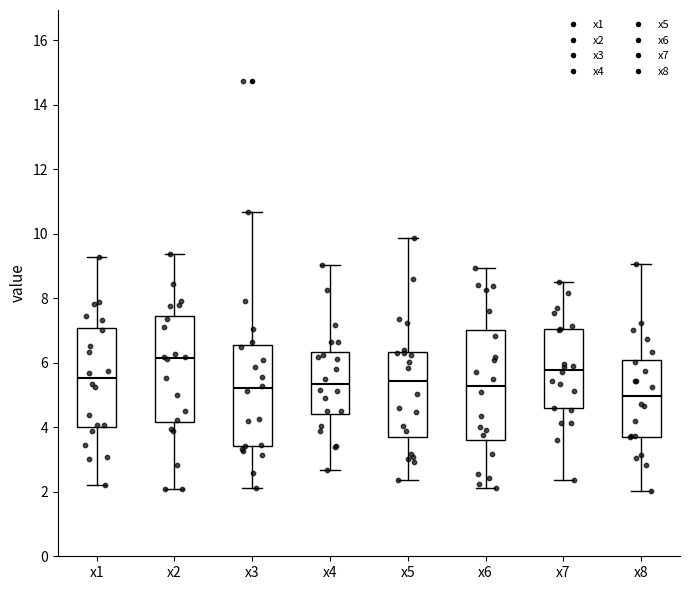

Where is the upper edge of the box for x1 on the y-axis? The values are not printed on the chart, so give them approximately, as read against the axis.

7.0